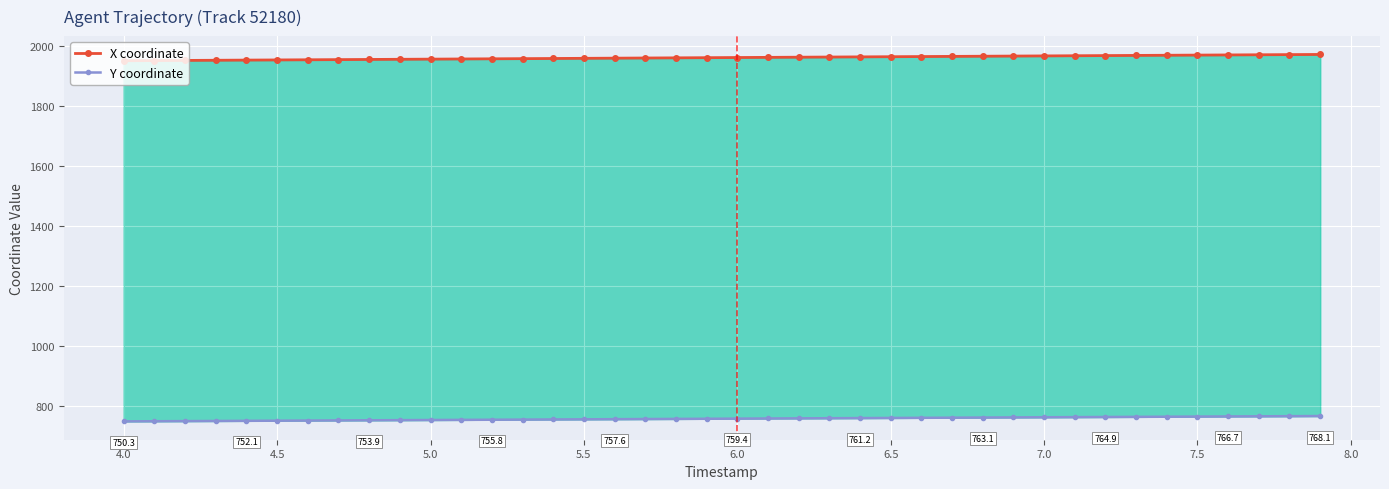

What are all the series names shown in the legend?

X coordinate, Y coordinate